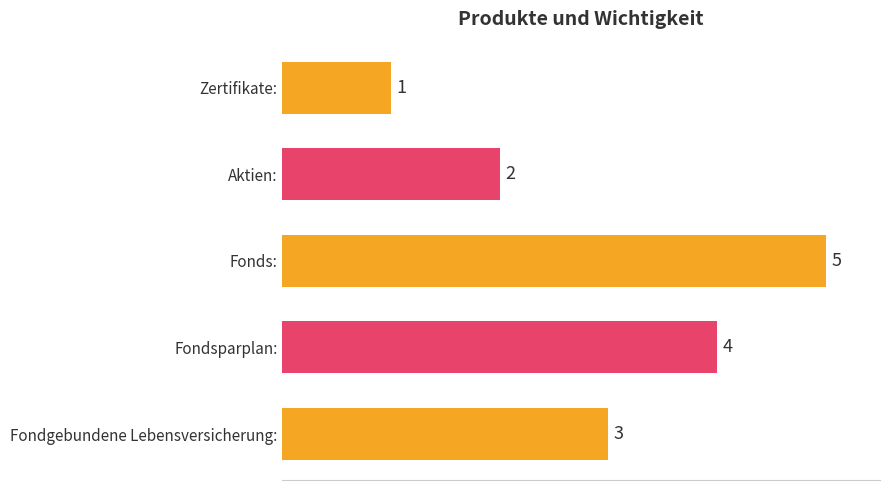

What is the average value?

3